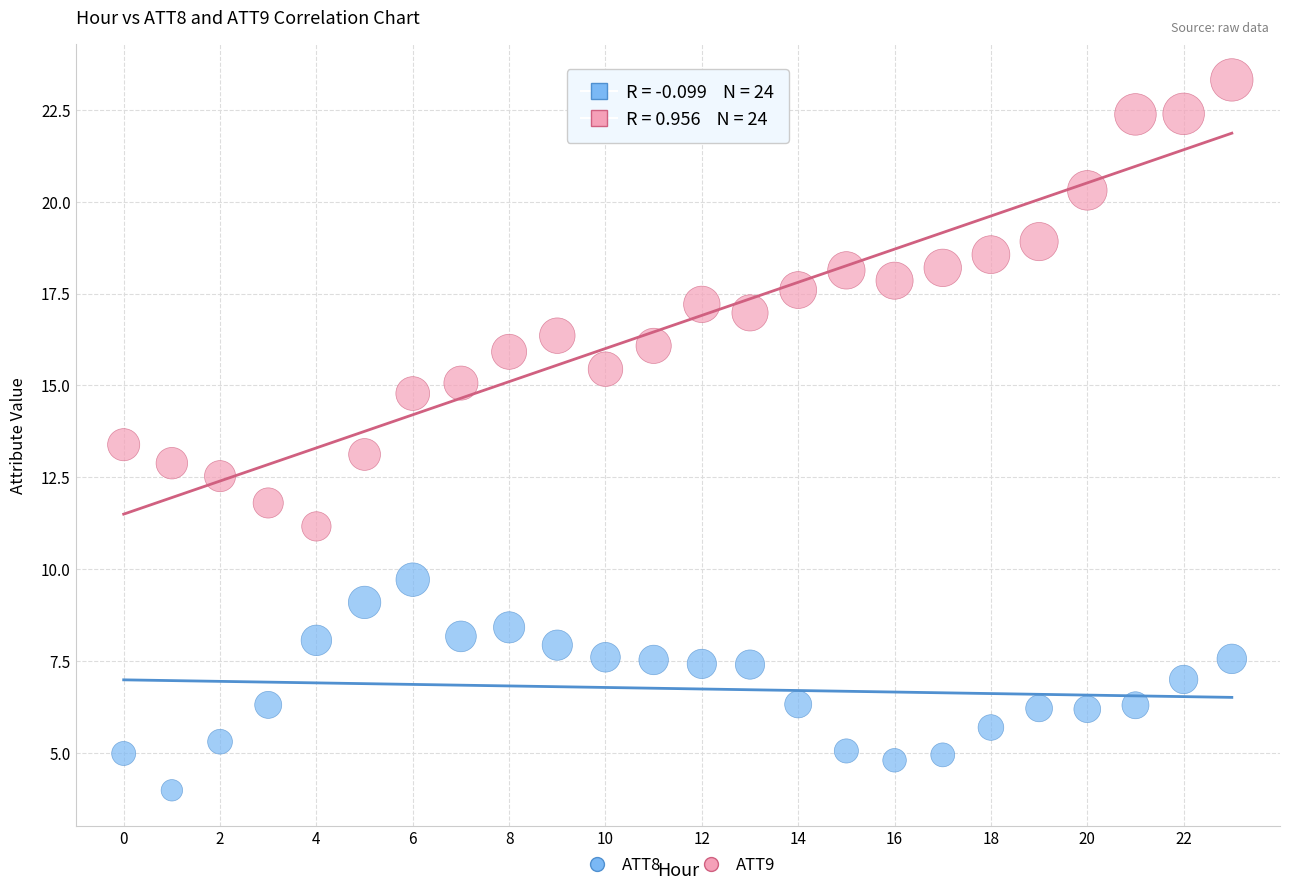

Which series has the largest Y range (max minus min)?

ATT9